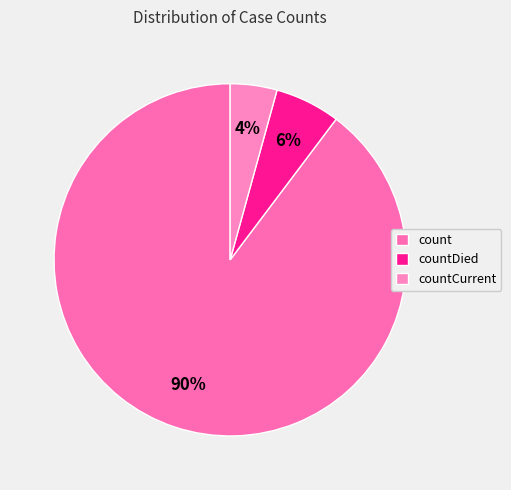

The count slice represents 97% of the pie. True or false?

False